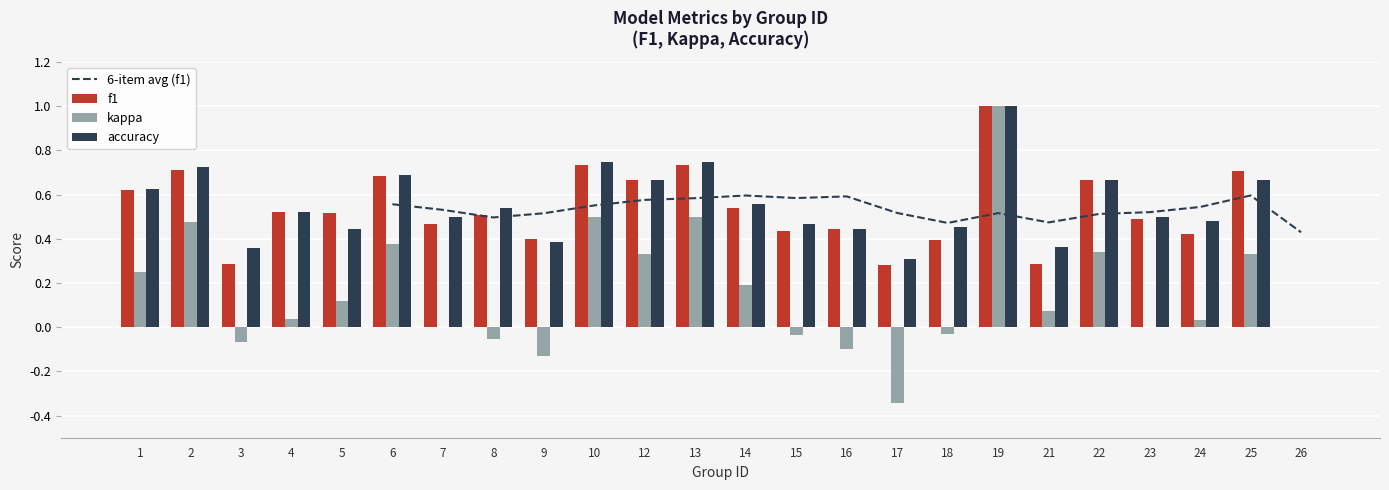

Is the value of accuracy at 18 greater than the value of kappa at 14?

Yes